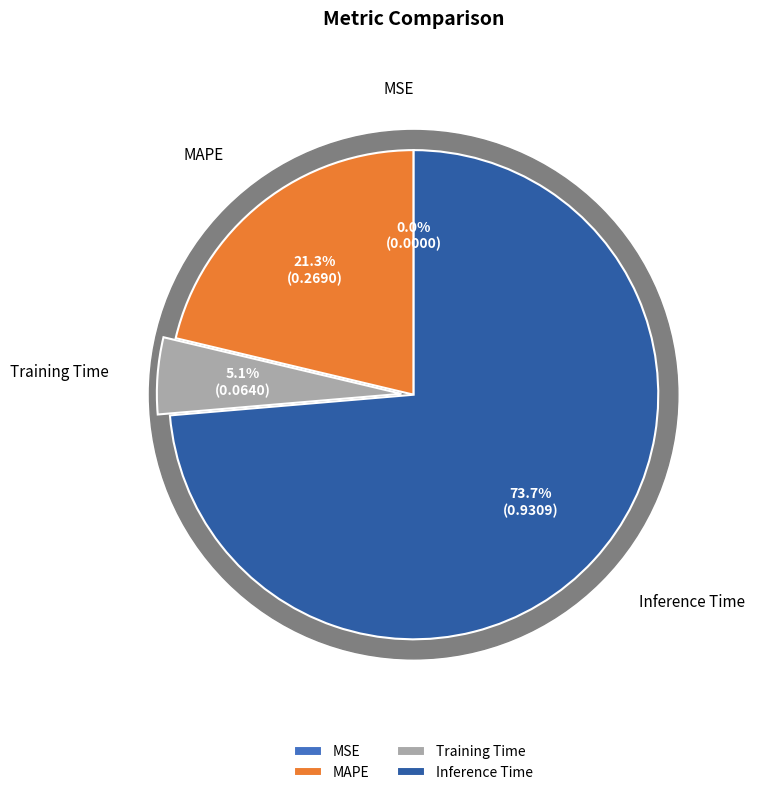

Is it true that Training Time is 14% of the pie?

False